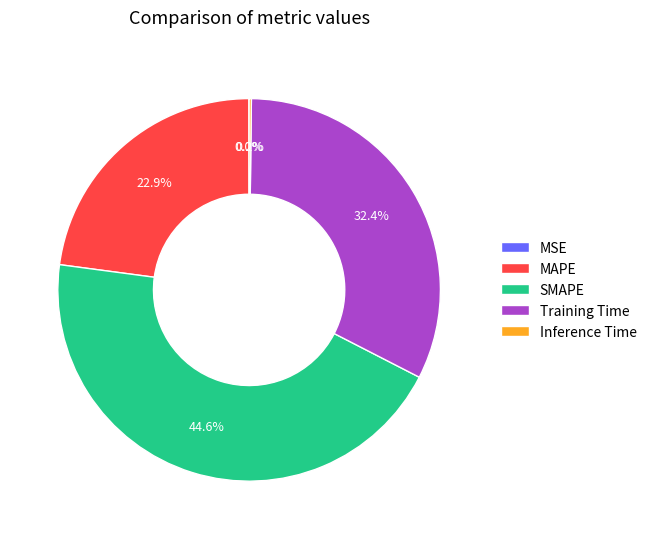

True or false: Training Time accounts for 32% of the total.

True